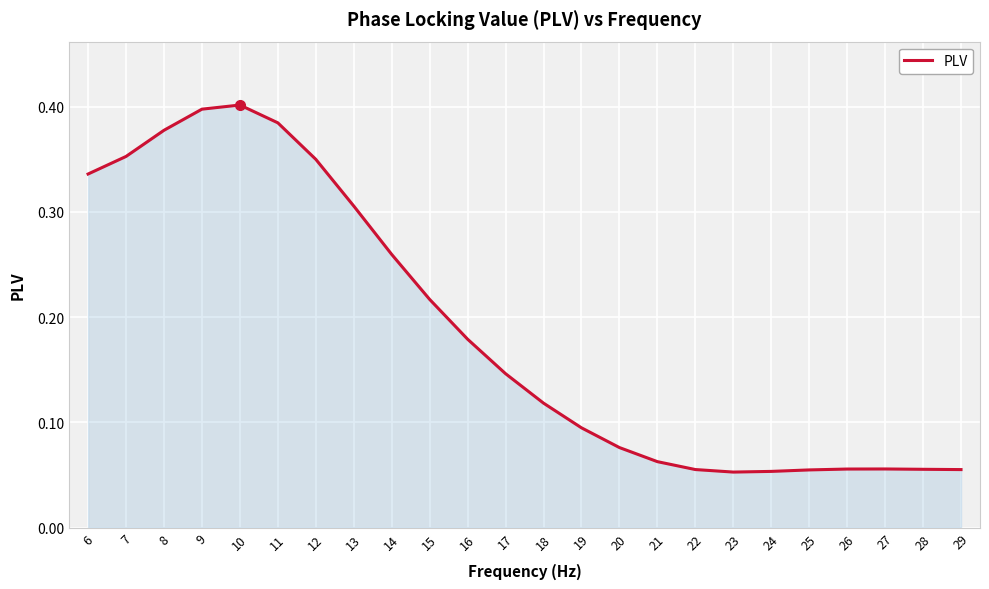

Does the chart display data point markers on the line(s)?

No